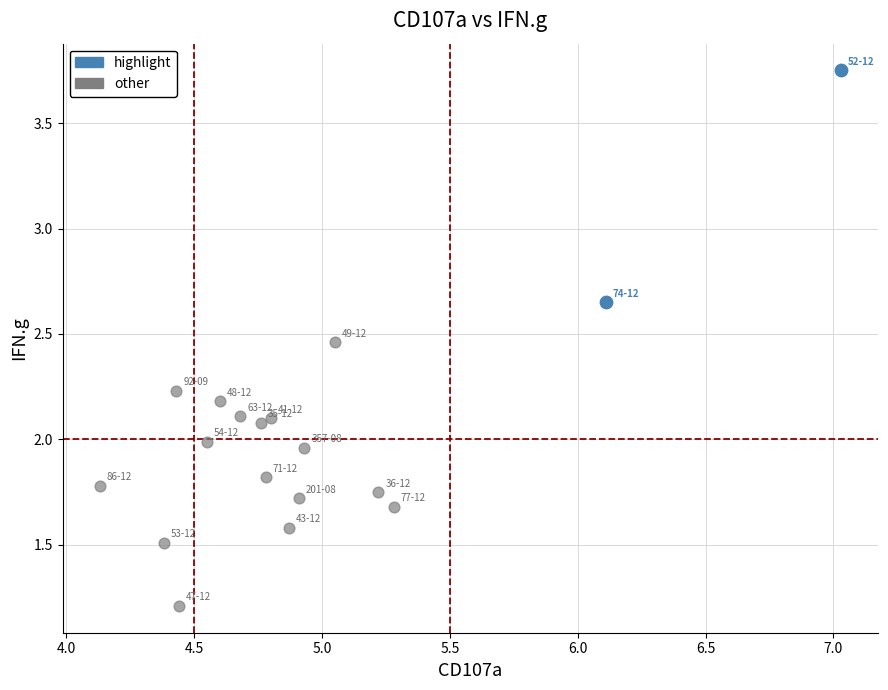

What are all the series names shown in the legend?

highlight, other